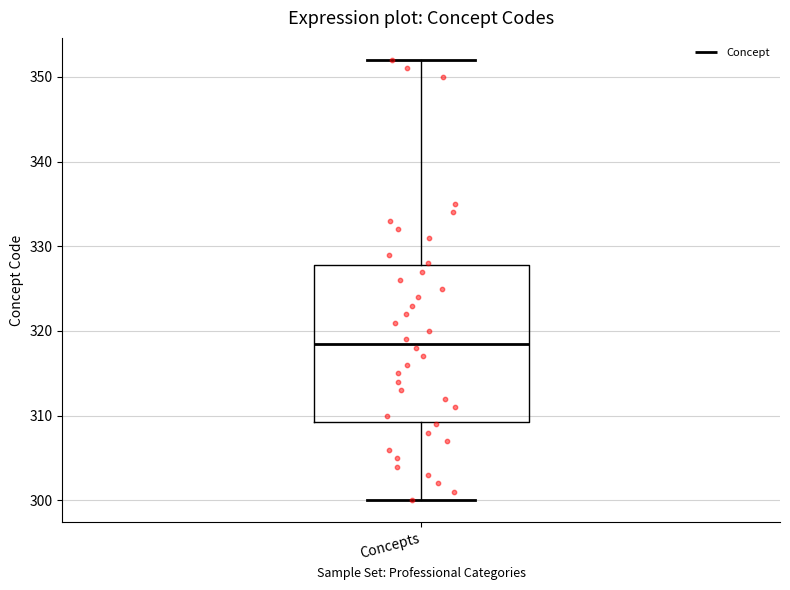

Where does the lower whisker of the box for Concepts end on the y-axis? The values are not printed on the chart, so give them approximately, as read against the axis.

300